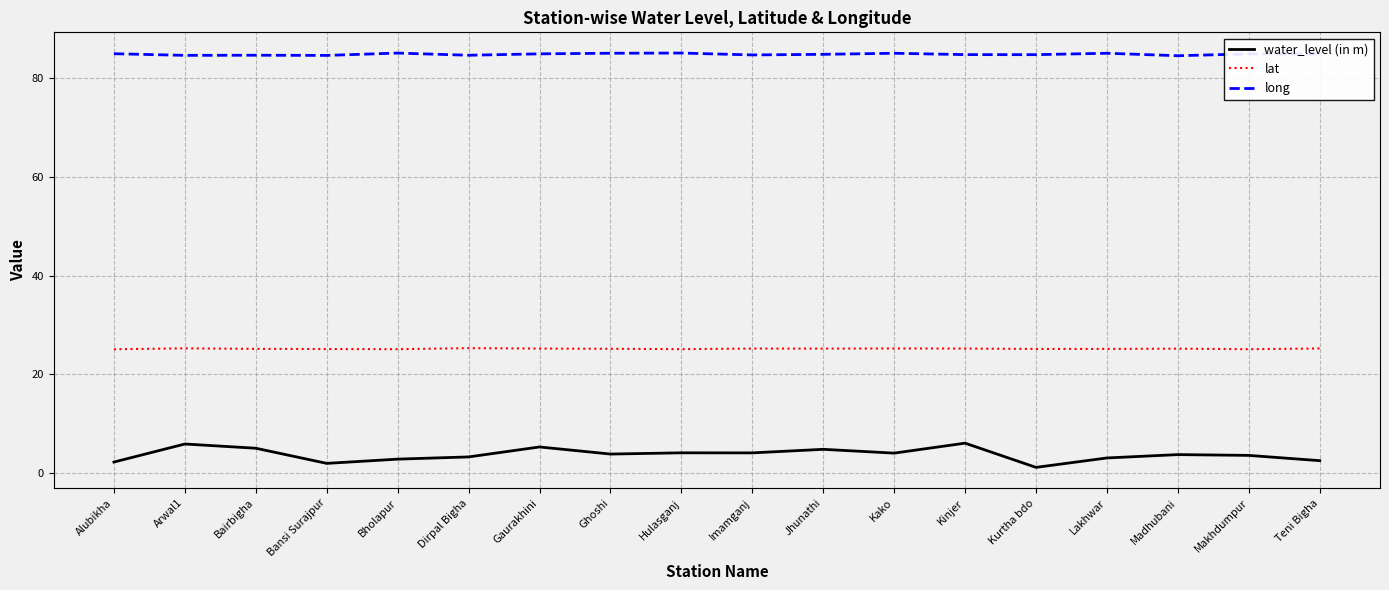

What are all the series names shown in the legend?

water_level (in m), lat, long